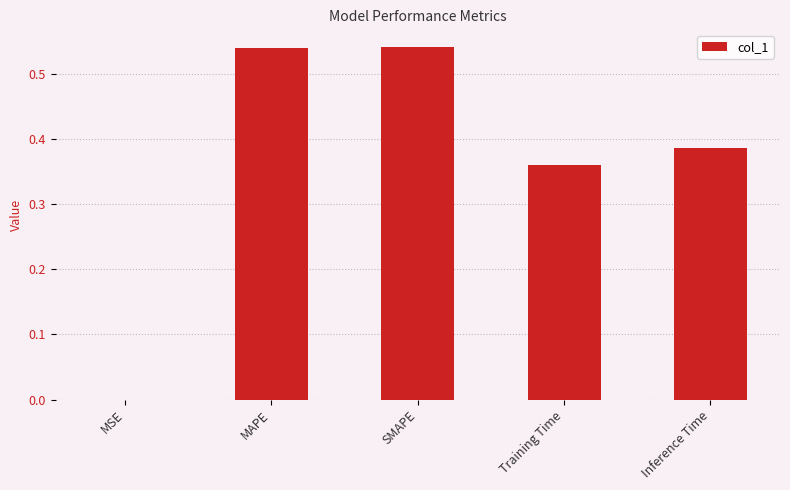

Does the chart contain stacked bars?

No